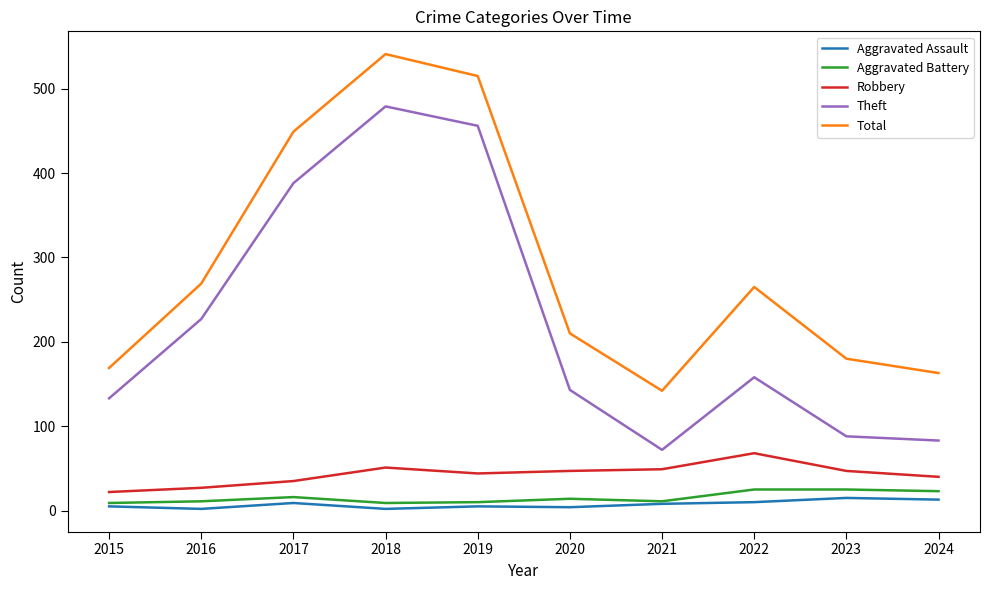

Does the chart display data point markers on the line(s)?

No